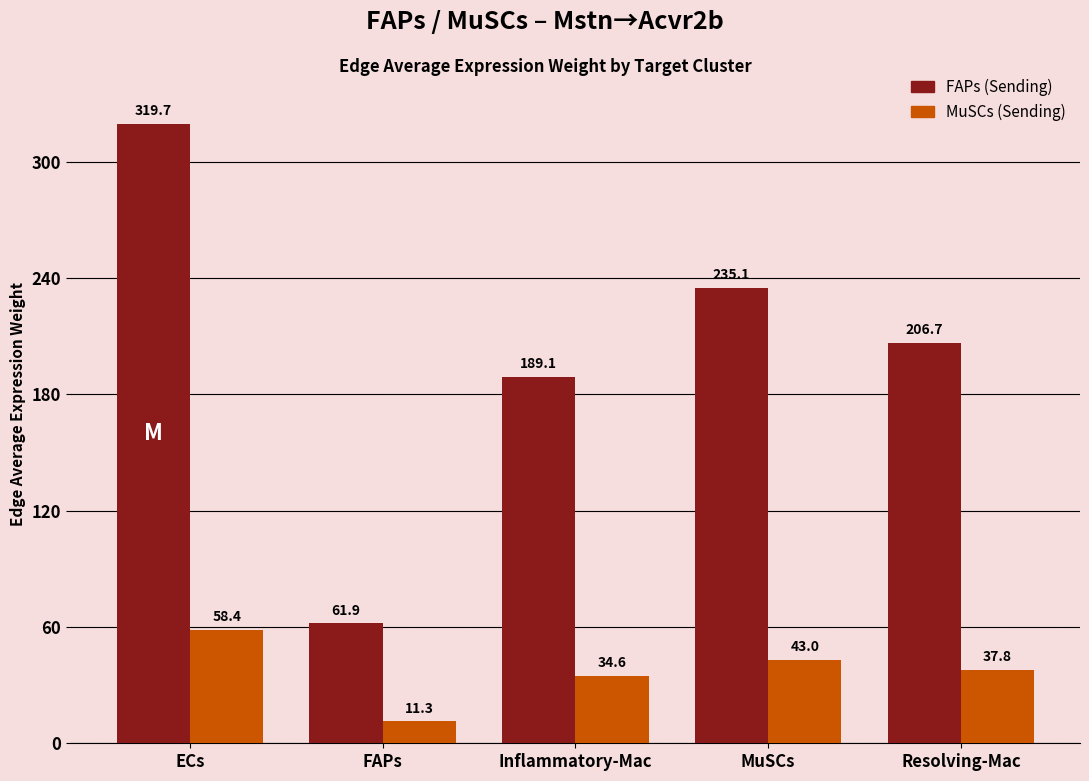

What is the difference between the highest and lowest values at Resolving-Mac?

168.9